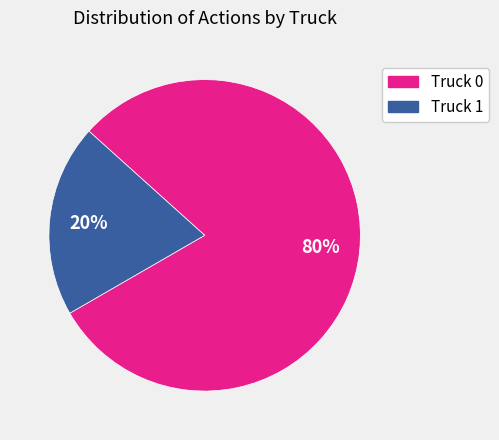

What is the majority slice?

Truck 0